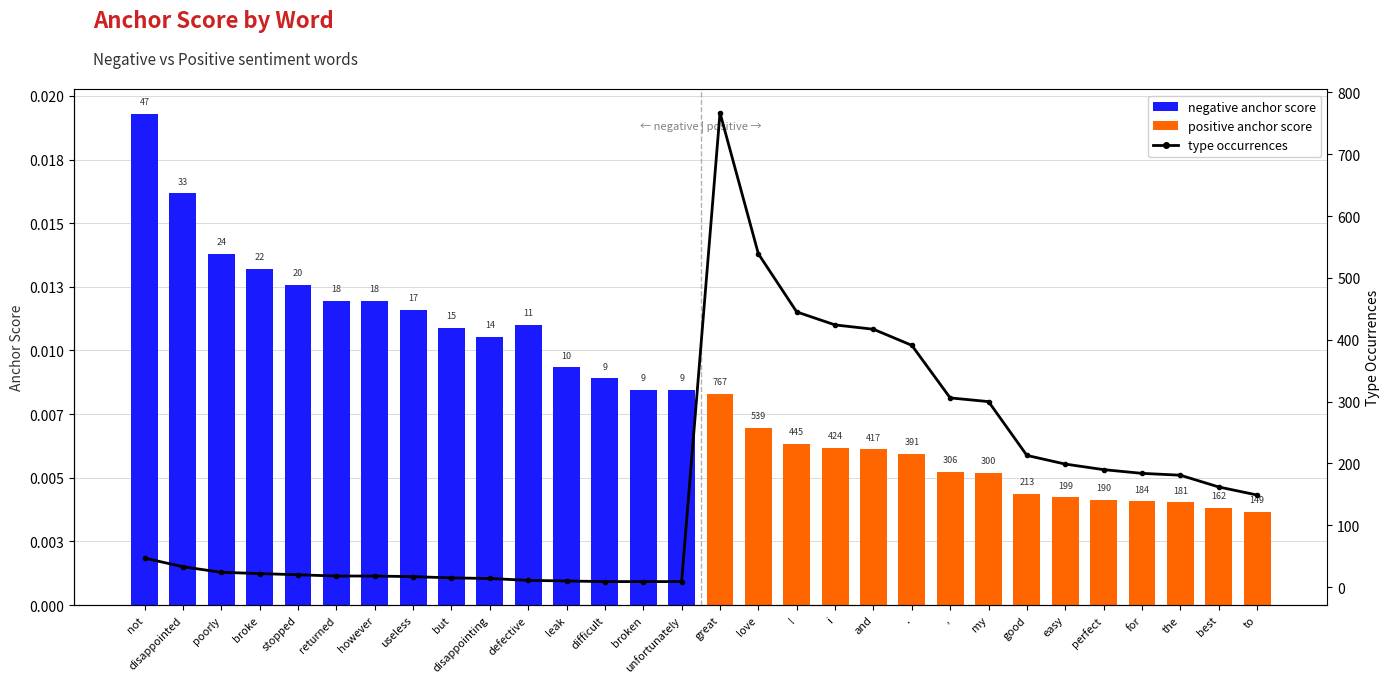

Rank the series by their average value, from lowest to highest.

anchor score, type occurrences